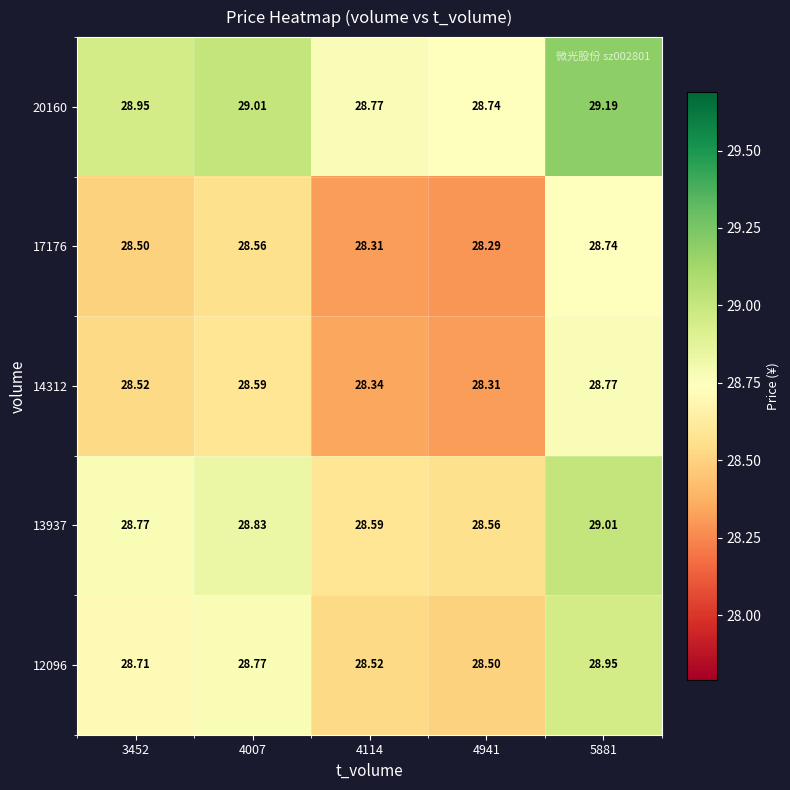

Which series has the widest spread of values?

14312